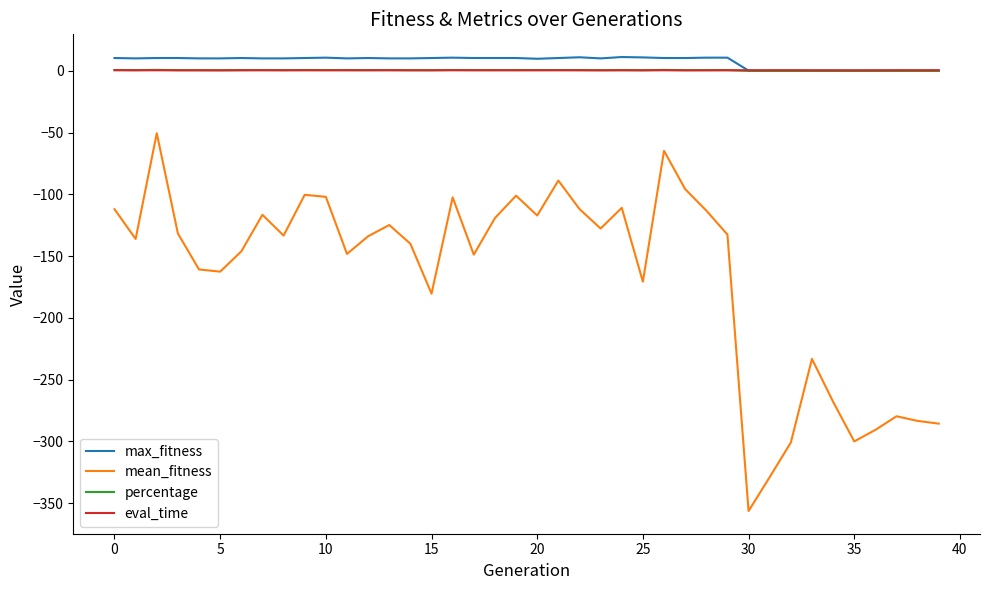

True or false: mean_fitness and eval_time intersect in this chart.

False